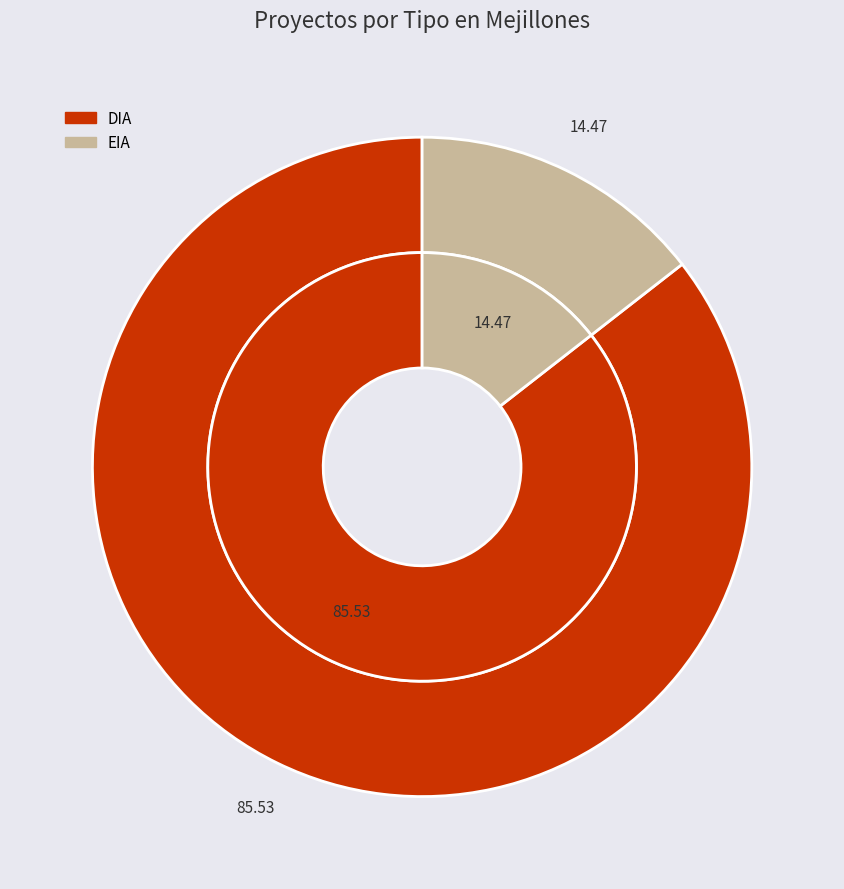

To the nearest percent, what is the difference between the DIA and EIA slice percentages?

71%